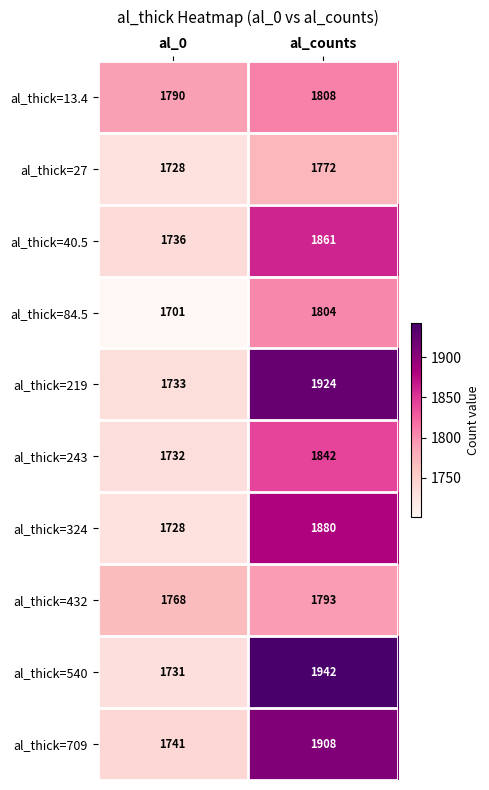

What is the total value across all series at al_counts?

18534